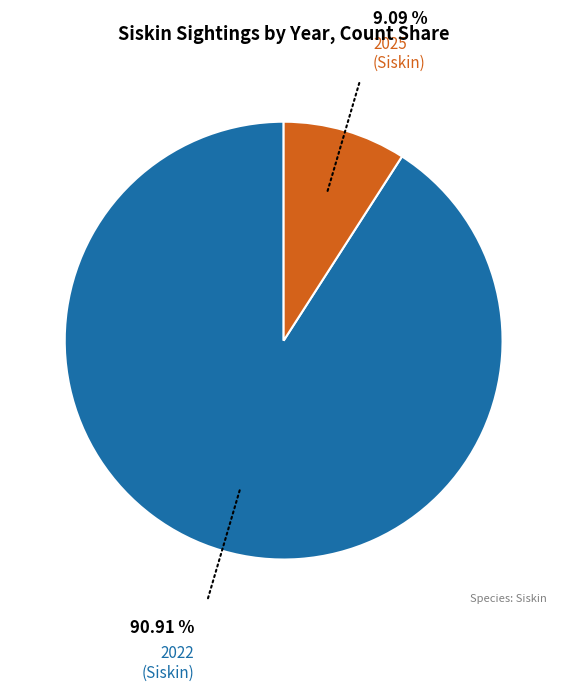

Does any single category account for the majority?

Yes